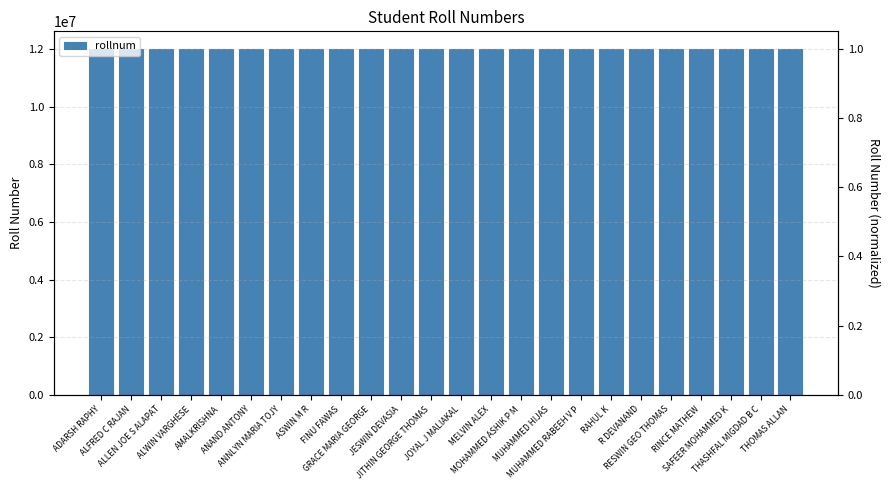

Reading right to left, transcribe all the data shown in this chart.

12016026	12016025	12016024	12016022	12016021	12016019	12016020	12016018	12016017	12016016	12016015	12016014	12016013	12016012	12016011	12016010	12016009	12016008	12016007	12016006	12016005	12016004	12016003	12016001